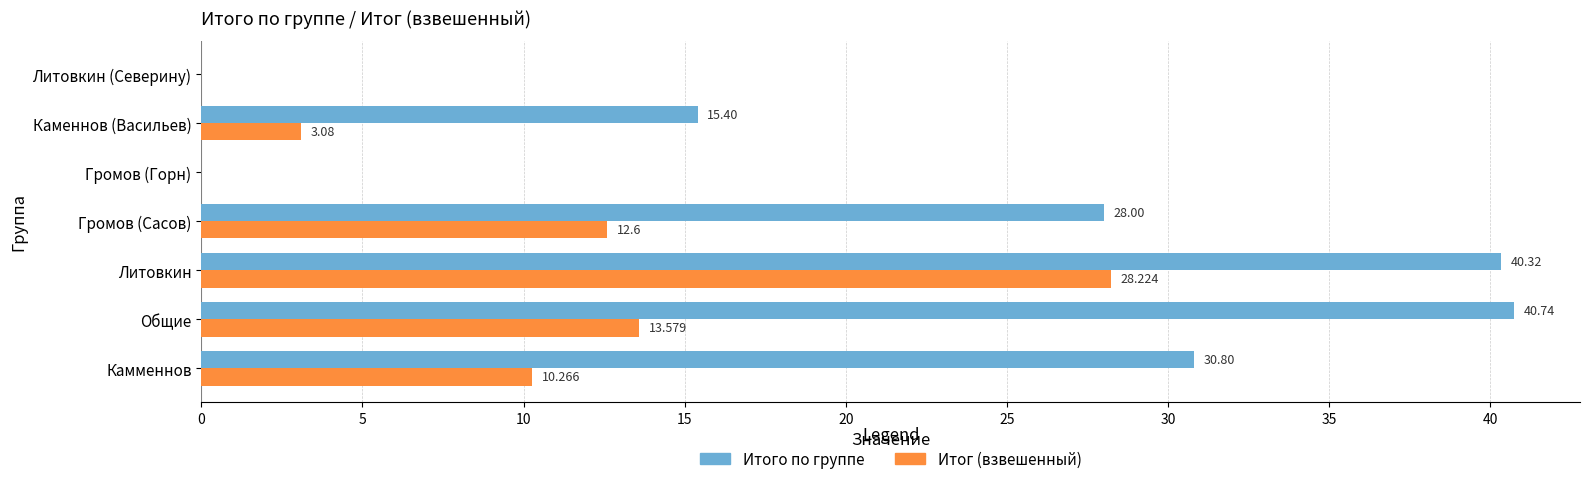

Which series changed the most between Общие and Каменнов (Васильев)?

Итого по группе